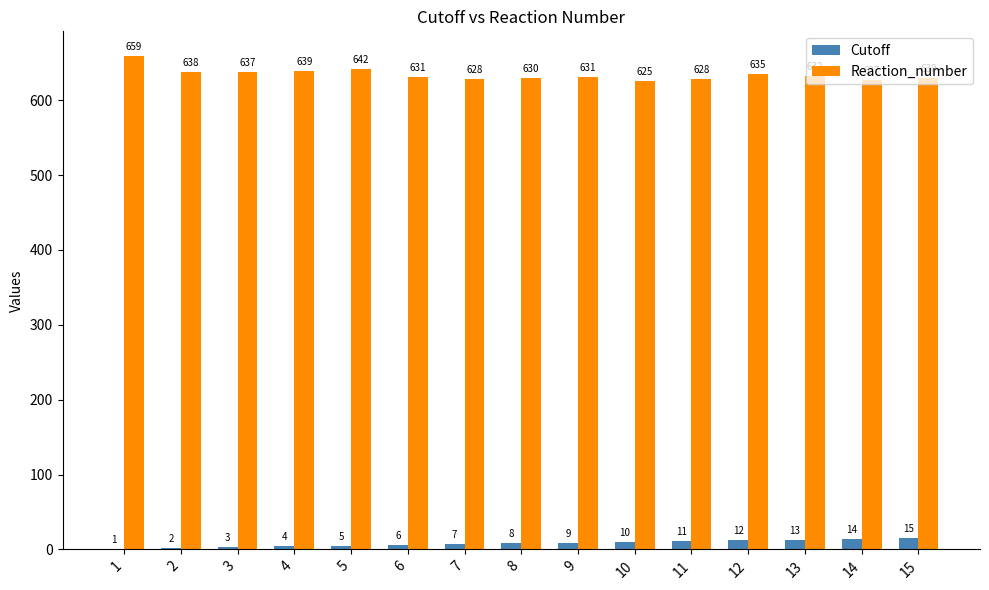

Reading left to right, extract all data points from this chart.

Cutoff: 1	2	3	4	5	6	7	8	9	10	11	12	13	14	15
Reaction_number: 659	638	637	639	642	631	628	630	631	625	628	635	632	627	630